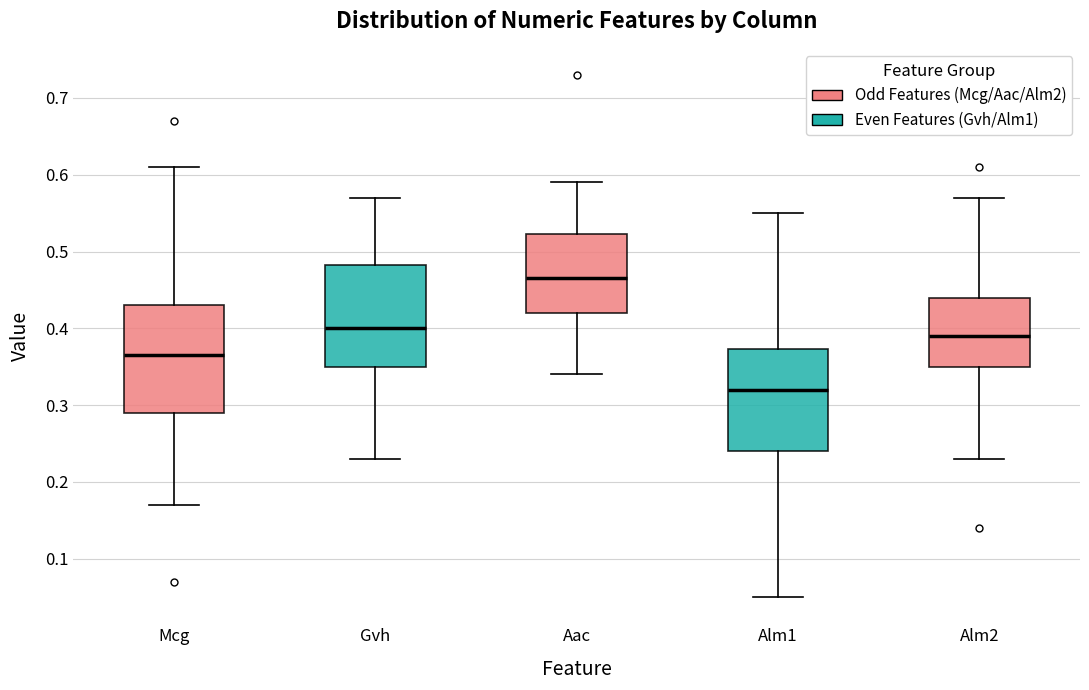

Reading left to right, read every box against the y-axis: the position of its median line, the range the box covers, and the ends of its whiskers. The values are not printed on the chart, so give them approximately, as read against the axis.

Mcg: median 0.37, box 0.29 to 0.43, whiskers 0.17 to 0.61
Gvh: median 0.40, box 0.35 to 0.48, whiskers 0.23 to 0.57
Aac: median 0.47, box 0.42 to 0.52, whiskers 0.34 to 0.59
Alm1: median 0.32, box 0.24 to 0.37, whiskers 0.05 to 0.55
Alm2: median 0.39, box 0.35 to 0.44, whiskers 0.23 to 0.57